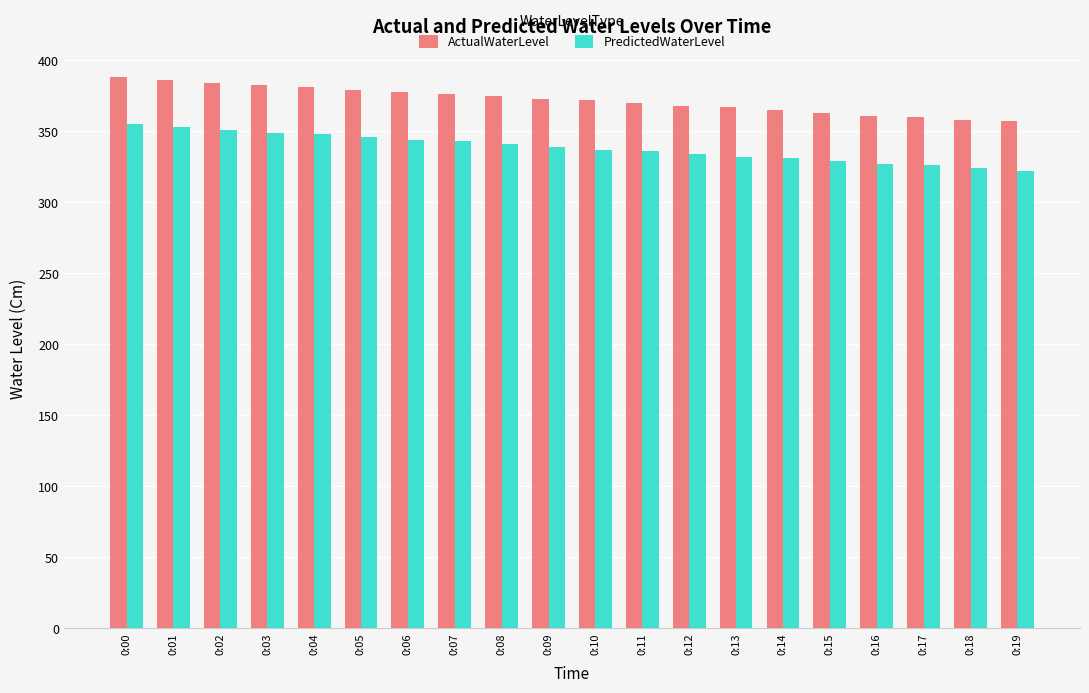

Rank the series at 0:07 from highest to lowest value.

ActualWaterLevel, PredictedWaterLevel